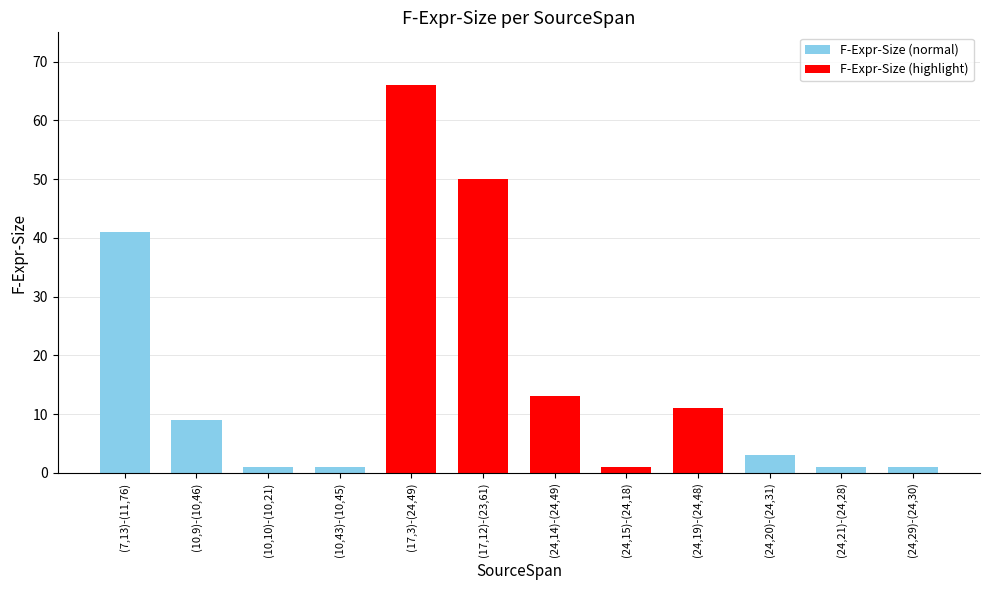

Where does the data first go above 9?

(7,13)-(11,76)